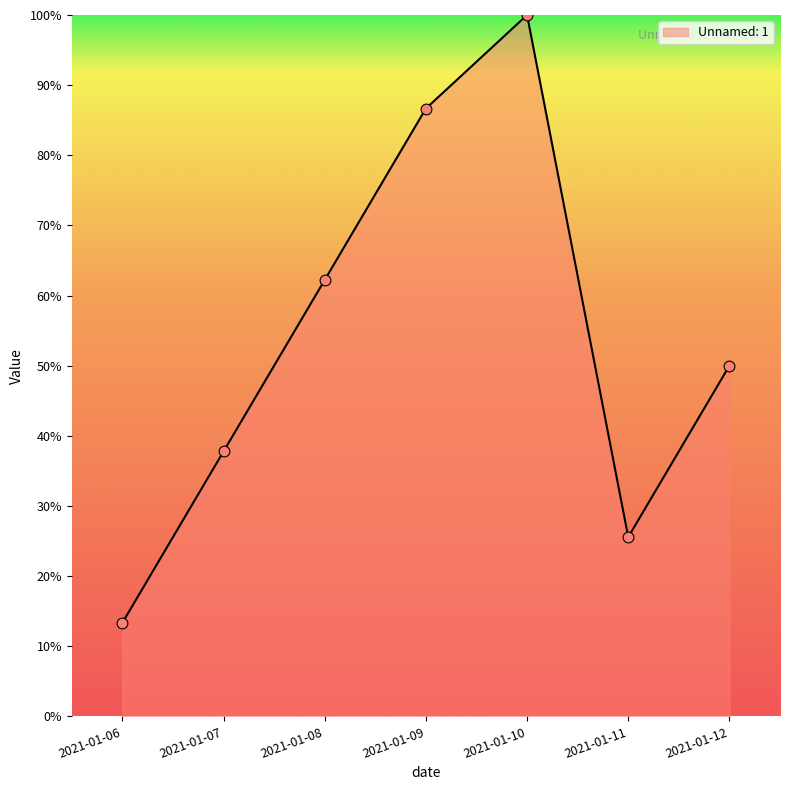

Between 2021-01-10 and 2021-01-07, which is larger?

2021-01-10